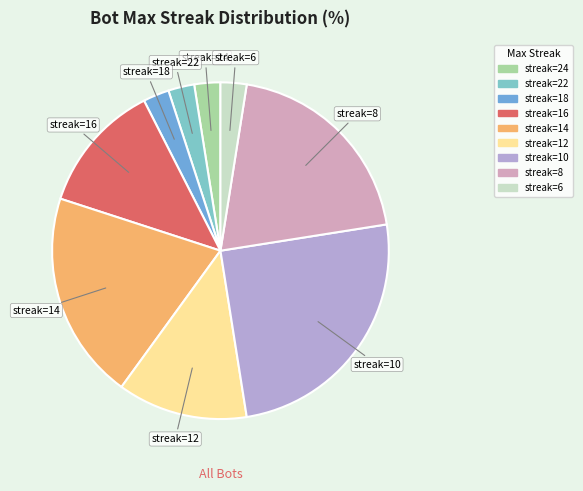

Does any single category account for the majority?

No